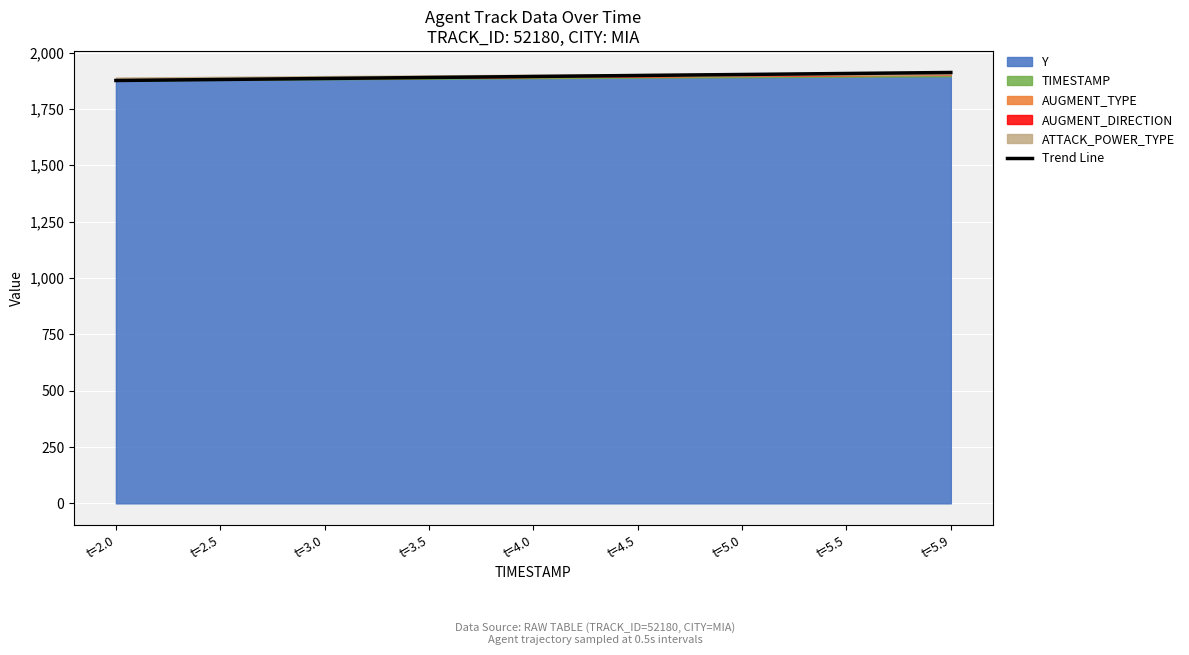

How many values are below 1893?

4